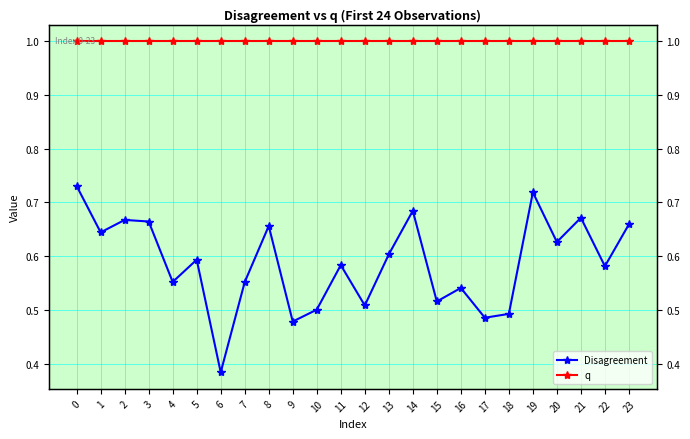

Between 16 and 21, which is larger?

21